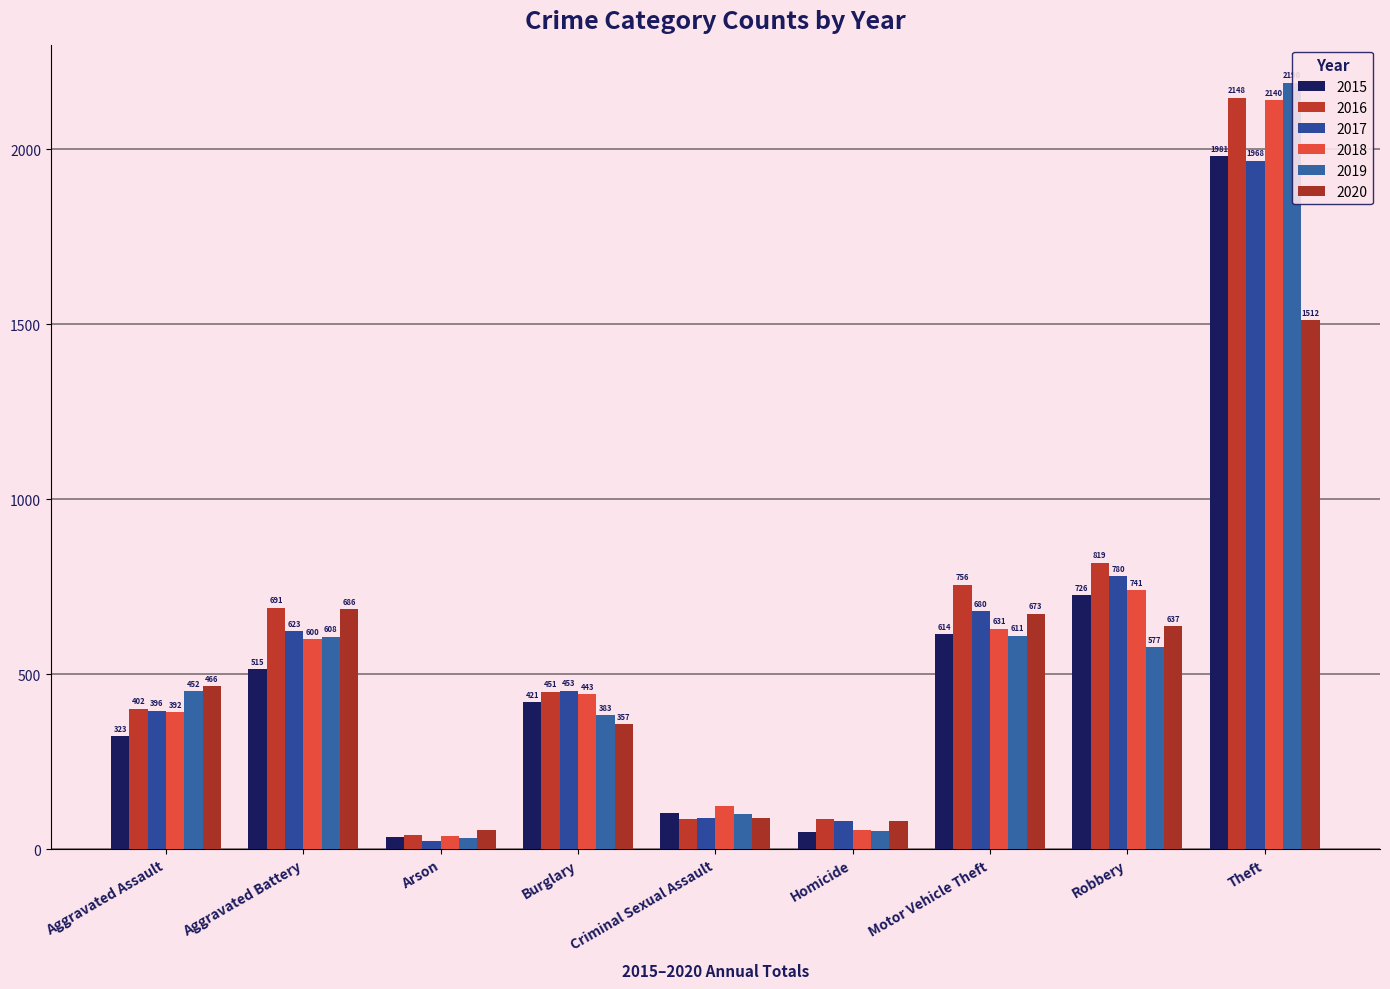

The value of 2018 at Burglary is 163. True or false?

False